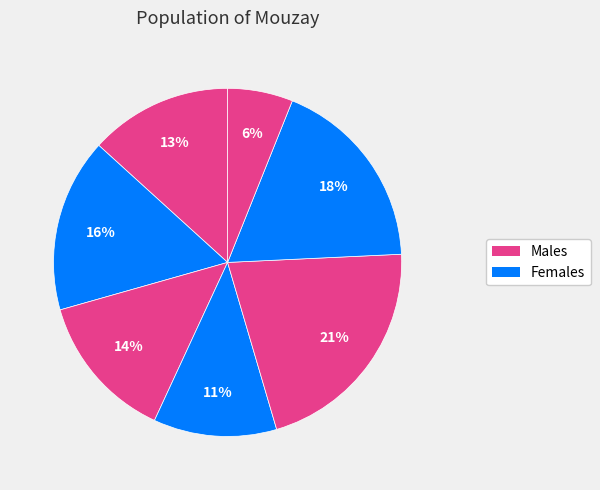

How many segments does this pie chart have?

7